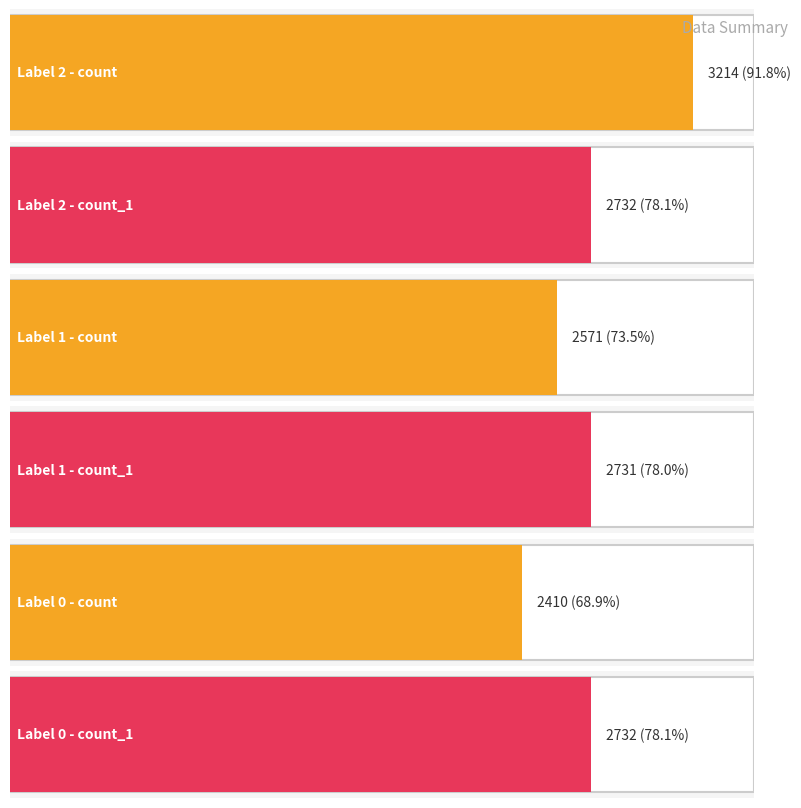

Which has a higher value, 2 or 0?

2